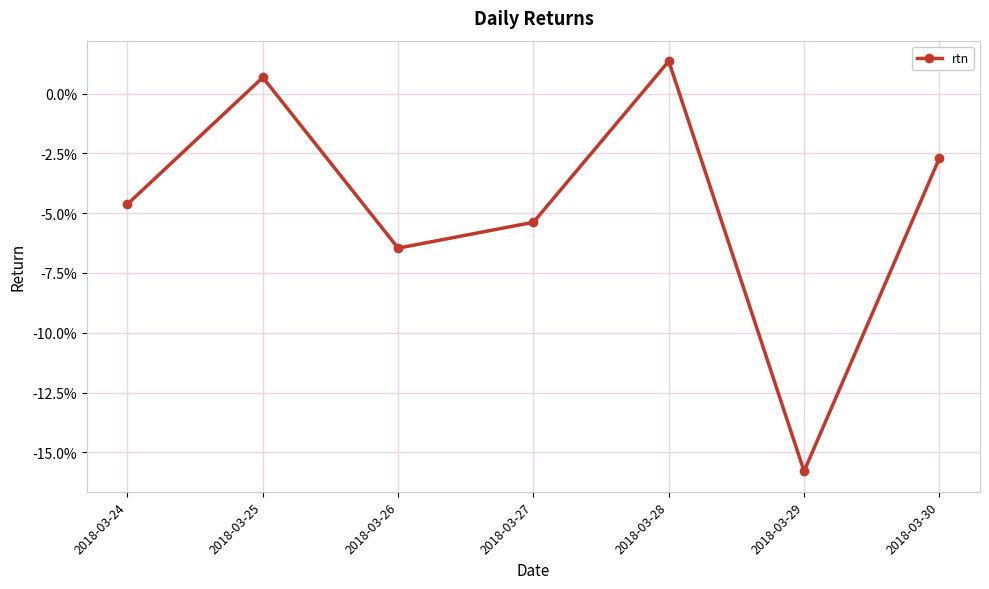

Is this an area chart (filled region under the line)?

No